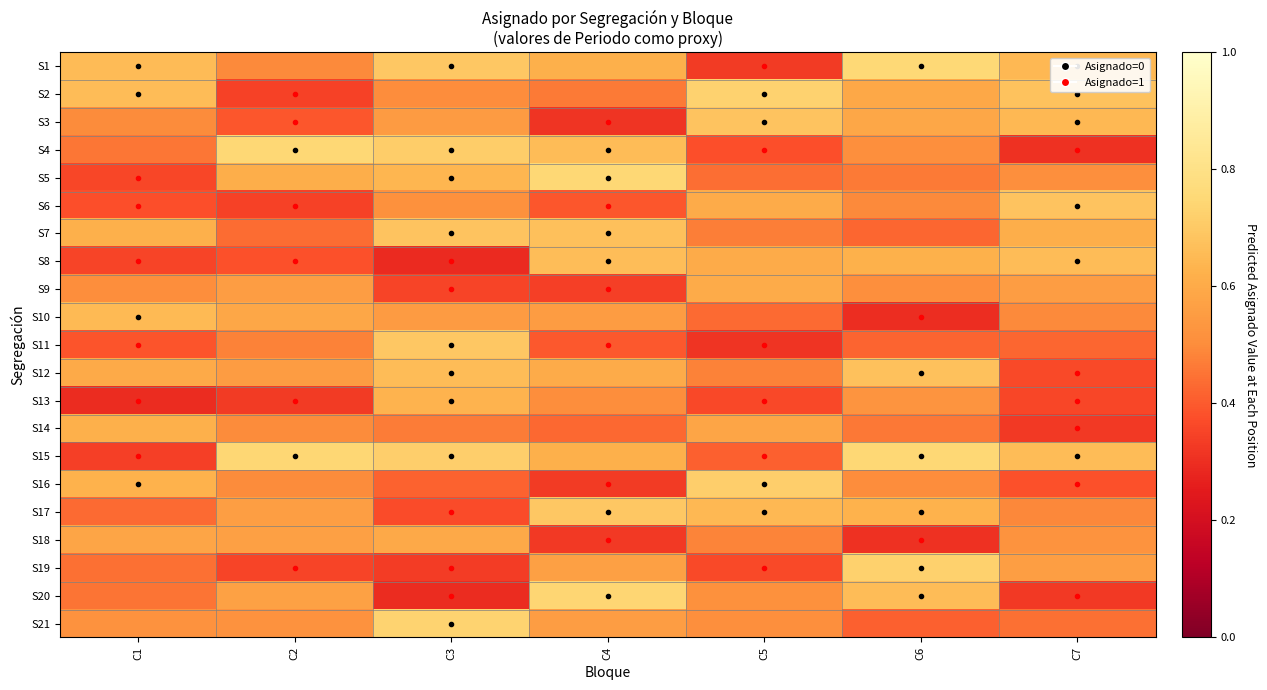

At how many categories does at least one series exceed 0?

7